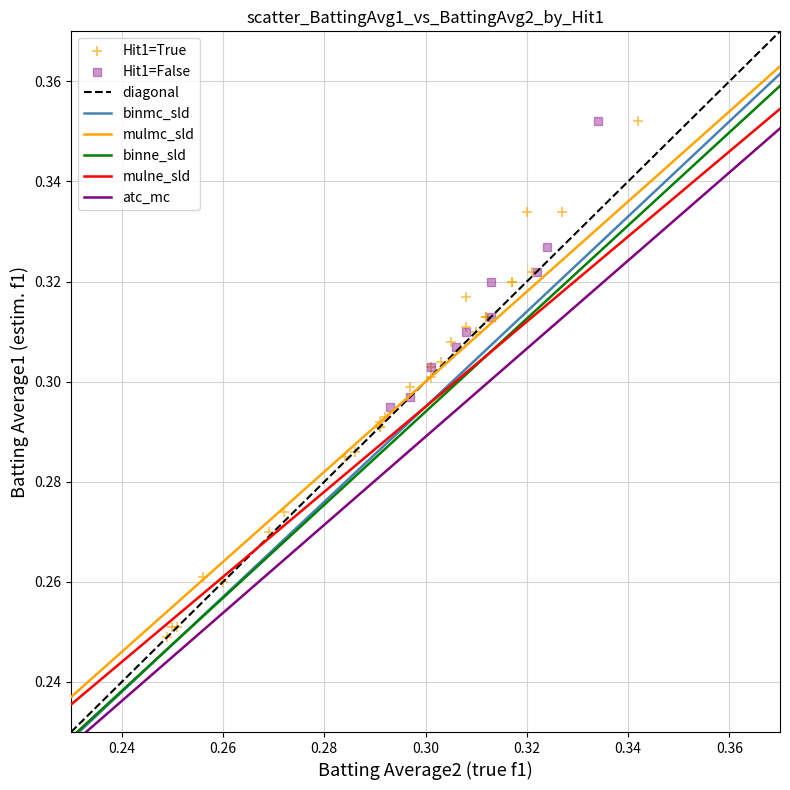

Which series reaches the minimum Y coordinate?

Hit1=True